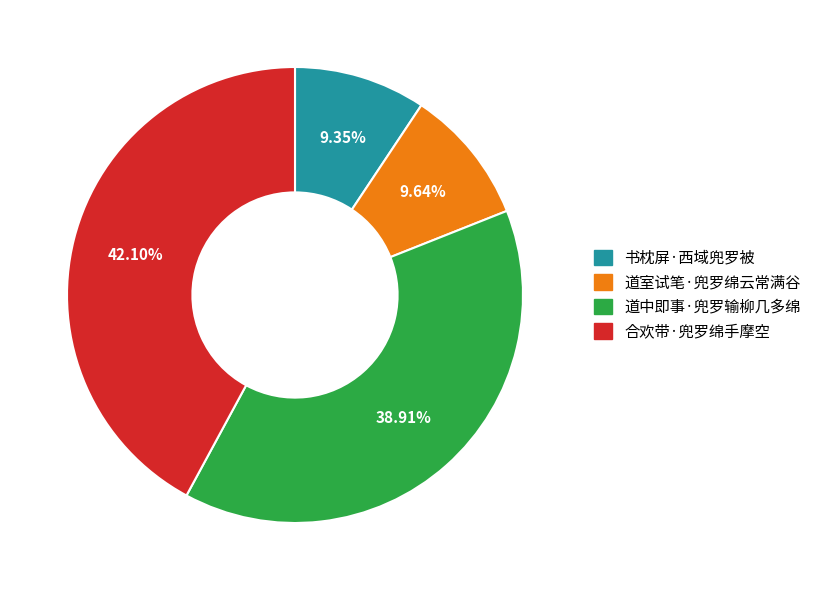

Which category has the biggest portion of the pie?

合欢带·兜罗绵手摩空